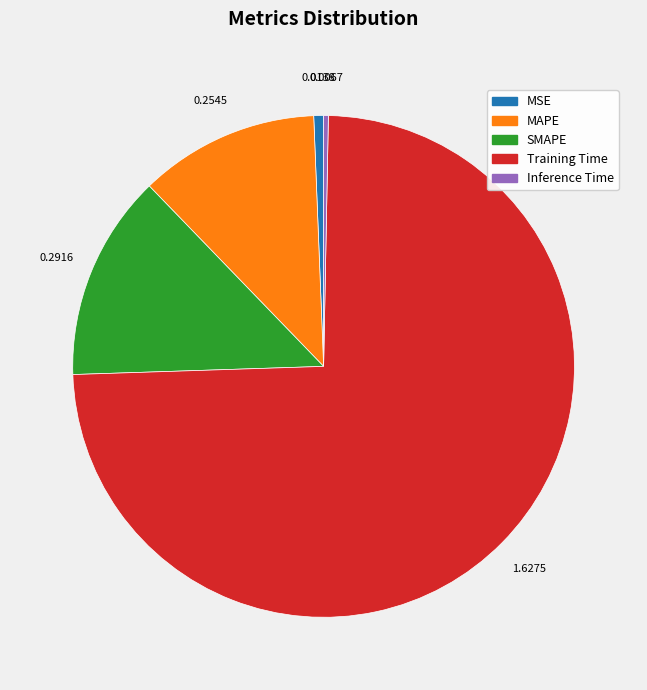

Do MSE and Inference Time together represent more than half of the pie?

No